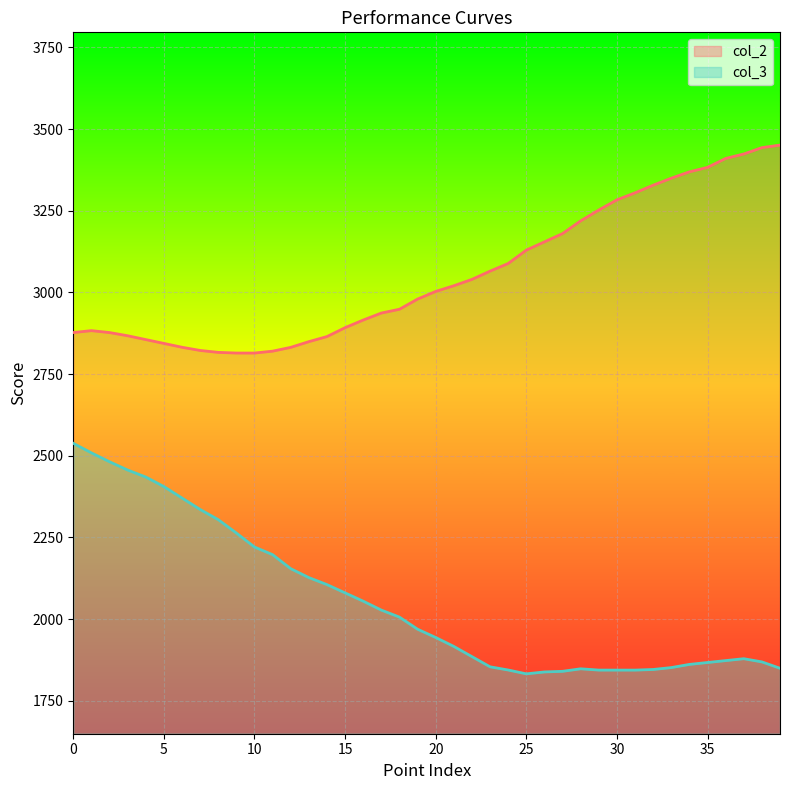

Which has a higher value, 3 or 37?

37